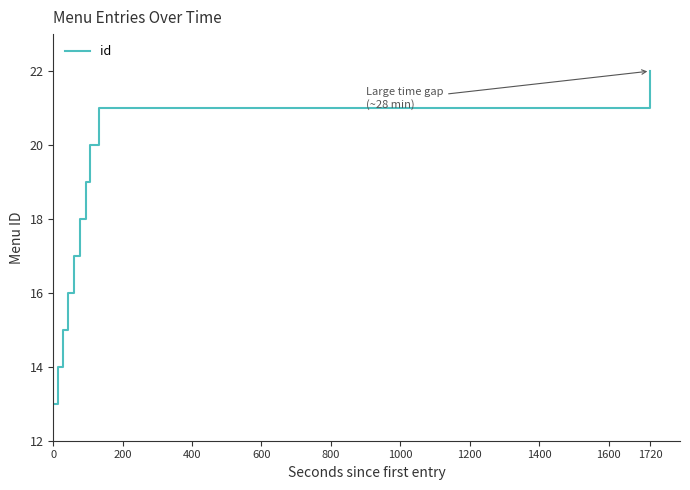

What is the greatest value displayed?

22